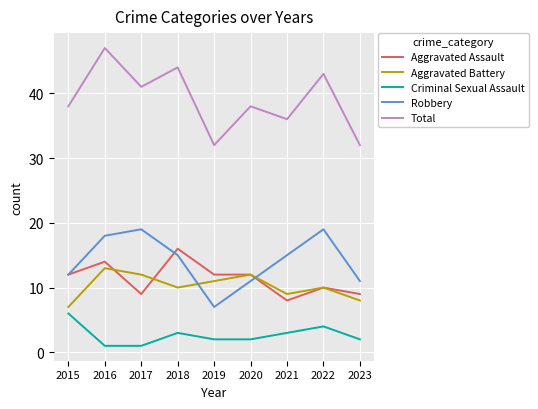

At which label does Aggravated Assault reach its minimum?

2021